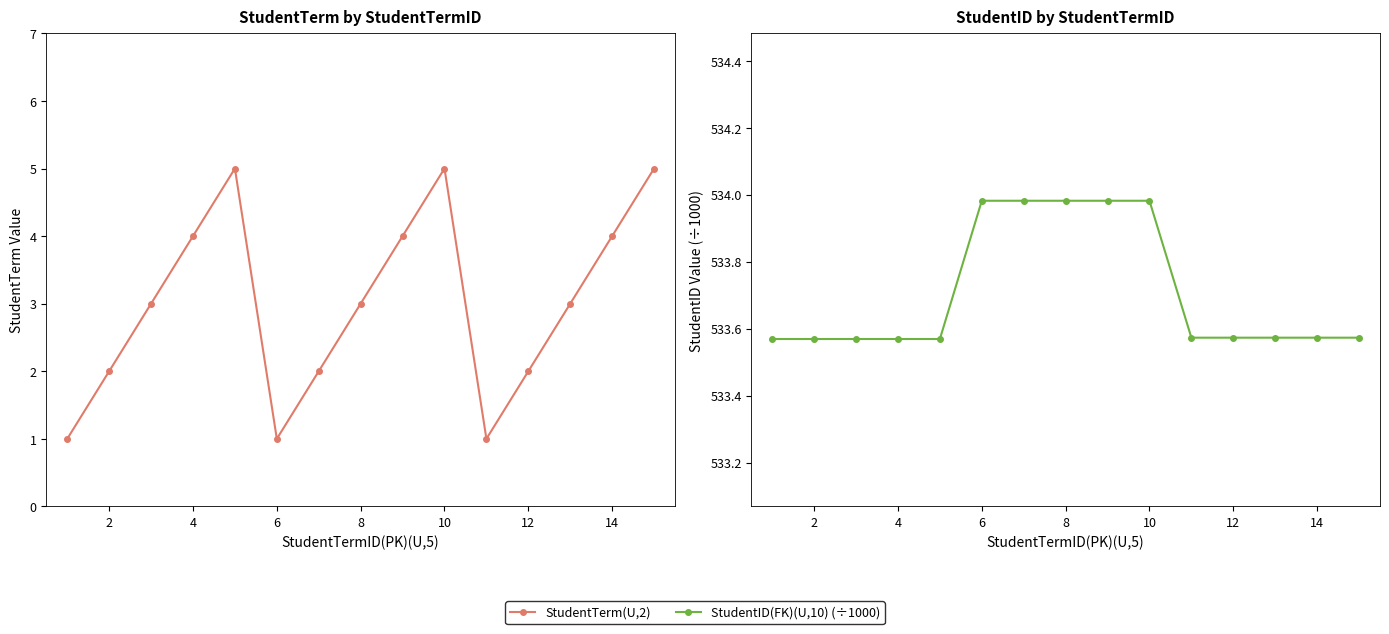

The StudentTerm(U,2) series shows 2.0 at 12. True or false?

True